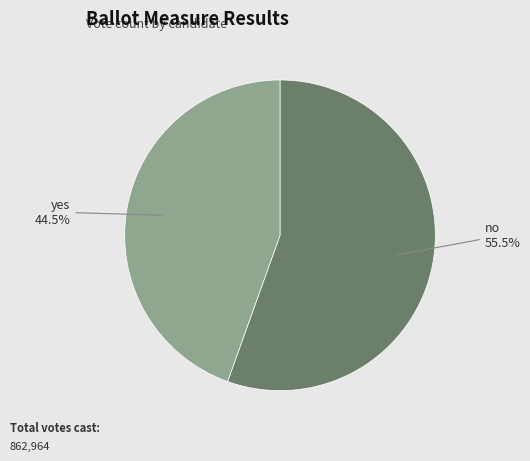

What is the ratio of the value at yes to the value at no?

0.8